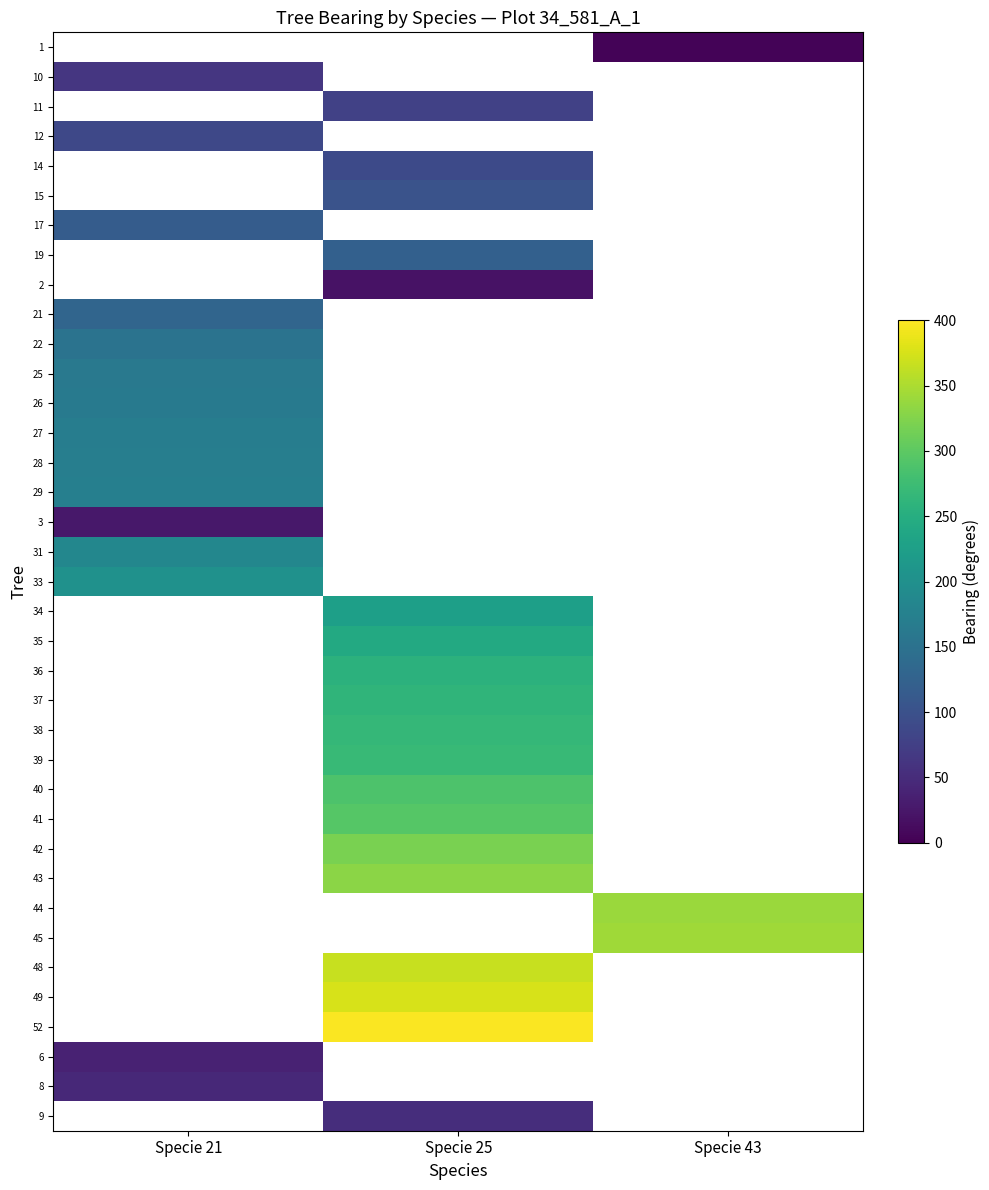

Which label corresponds to the largest value in the chart?

Specie 25